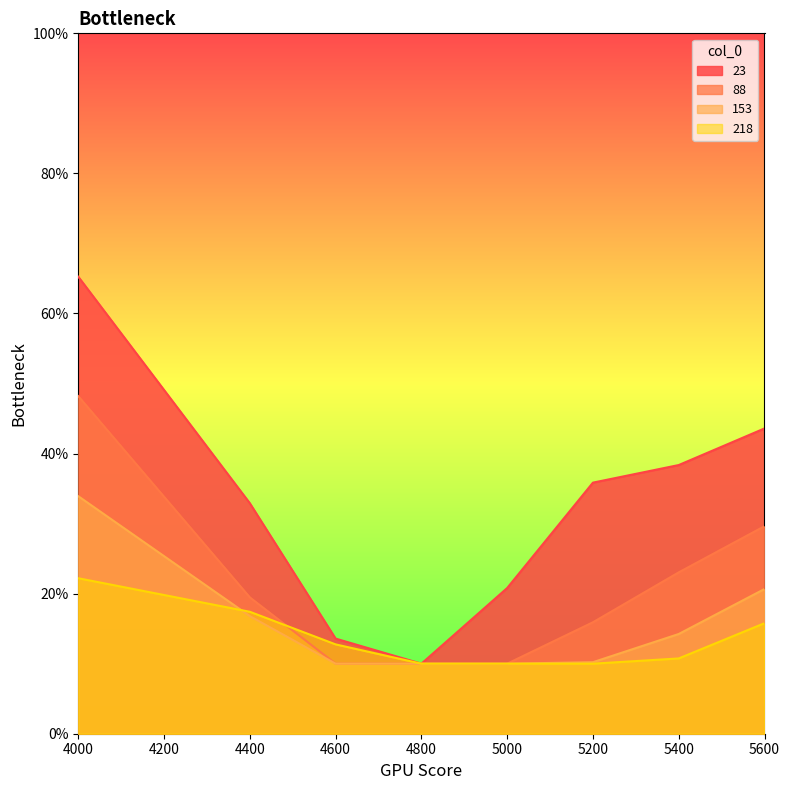

Is the value of 153 at 4400 greater than the value of 23 at 4000?

No